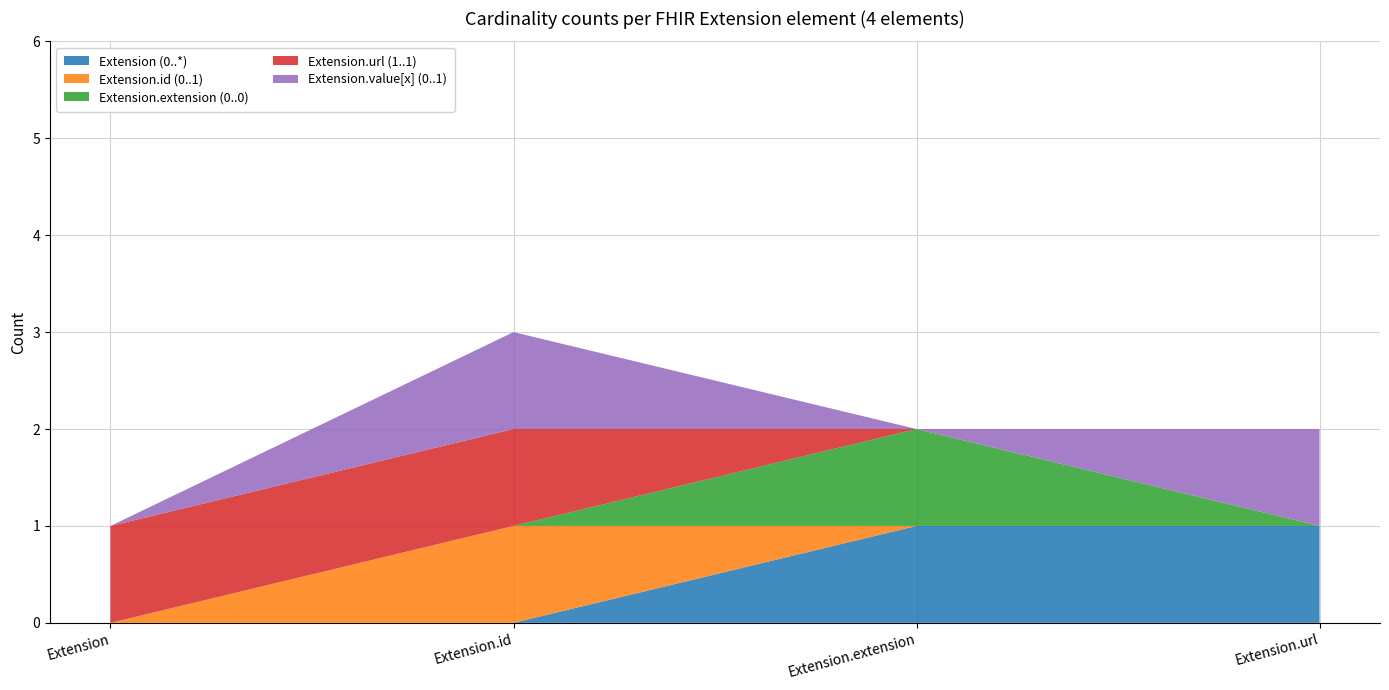

Reading left to right, what are all the values shown in this chart?

Extension (0..*): Extension=0	Extension.id=0	Extension.extension=1	Extension.url=1
Extension.id (0..1): Extension=0	Extension.id=1	Extension.extension=0	Extension.url=0
Extension.extension (0..0): Extension=0	Extension.id=0	Extension.extension=1	Extension.url=0
Extension.url (1..1): Extension=1	Extension.id=1	Extension.extension=0	Extension.url=0
Extension.value[x] (0..1): Extension=0	Extension.id=1	Extension.extension=0	Extension.url=1